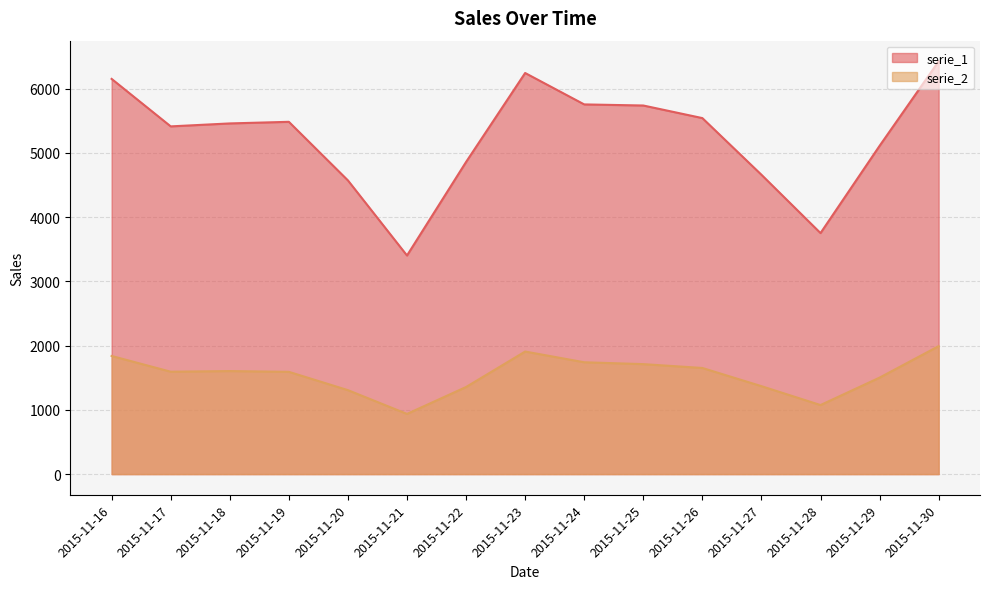

What are all the series names shown in the legend?

serie_1, serie_2